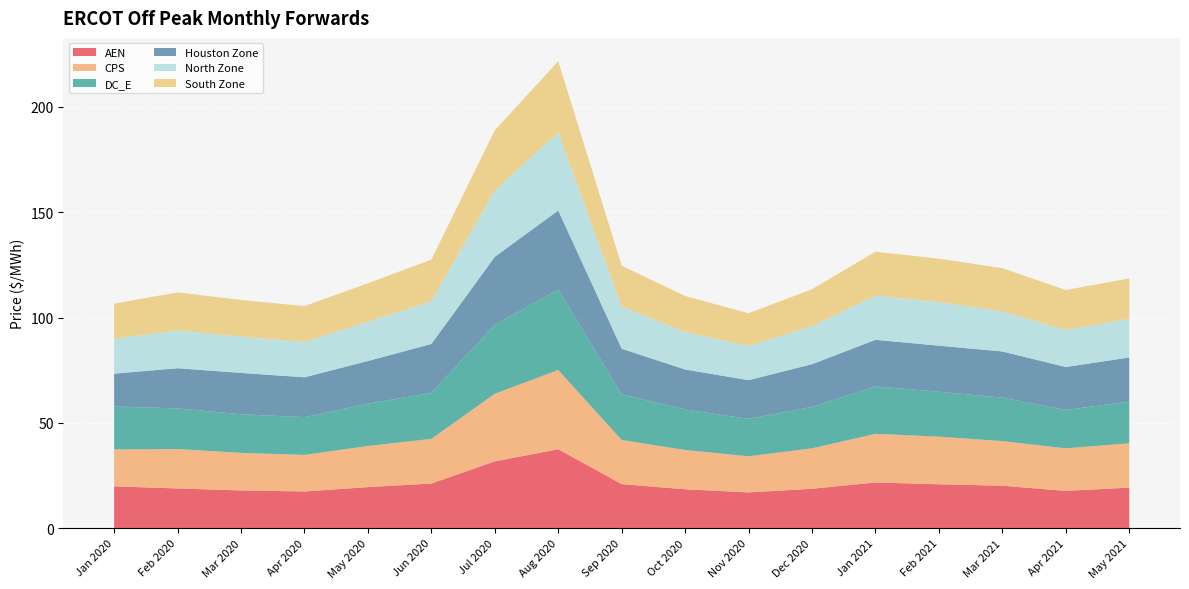

Reading left to right, extract all data points from this chart.

AEN: Jan 2020=19.8	Feb 2020=18.8	Mar 2020=17.9	Apr 2020=17.4	May 2020=19.5	Jun 2020=21.2	Jul 2020=31.7	Aug 2020=37.4	Sep 2020=20.9	Oct 2020=18.4	Nov 2020=16.9	Dec 2020=18.7	Jan 2021=21.7	Feb 2021=20.8	Mar 2021=20.1	Apr 2021=17.7	May 2021=19.2
CPS: Jan 2020=17.5	Feb 2020=18.7	Mar 2020=17.8	Apr 2020=17.4	May 2020=19.5	Jun 2020=21.2	Jul 2020=32.1	Aug 2020=37.6	Sep 2020=20.9	Oct 2020=18.7	Nov 2020=17.2	Dec 2020=19.2	Jan 2021=23.1	Feb 2021=22.6	Mar 2021=21.2	Apr 2021=20.2	May 2021=21.1
DC_E: Jan 2020=20.4	Feb 2020=19.3	Mar 2020=18.3	Apr 2020=17.9	May 2020=20.1	Jun 2020=21.9	Jul 2020=32.8	Aug 2020=38.2	Sep 2020=21.7	Oct 2020=19.2	Nov 2020=17.7	Dec 2020=19.7	Jan 2021=22.5	Feb 2021=21.3	Mar 2021=20.6	Apr 2021=18.2	May 2021=19.8
Houston Zone: Jan 2020=15.6	Feb 2020=19.1	Mar 2020=19.6	Apr 2020=18.9	May 2020=20.3	Jun 2020=23.2	Jul 2020=32.3	Aug 2020=37.5	Sep 2020=21.7	Oct 2020=19.0	Nov 2020=18.4	Dec 2020=20.3	Jan 2021=22.1	Feb 2021=21.9	Mar 2021=21.9	Apr 2021=20.4	May 2021=20.9
North Zone: Jan 2020=16.6	Feb 2020=17.9	Mar 2020=17.2	Apr 2020=16.8	May 2020=18.7	Jun 2020=20.4	Jul 2020=31.5	Aug 2020=37.1	Sep 2020=20.1	Oct 2020=17.8	Nov 2020=16.2	Dec 2020=18.1	Jan 2021=21.0	Feb 2021=20.7	Mar 2021=19.1	Apr 2021=17.6	May 2021=18.4
South Zone: Jan 2020=16.7	Feb 2020=18.1	Mar 2020=17.4	Apr 2020=17.0	May 2020=18.2	Jun 2020=19.7	Jul 2020=28.5	Aug 2020=33.8	Sep 2020=19.4	Oct 2020=17.1	Nov 2020=15.6	Dec 2020=17.5	Jan 2021=20.9	Feb 2021=20.6	Mar 2021=20.5	Apr 2021=19.0	May 2021=19.2